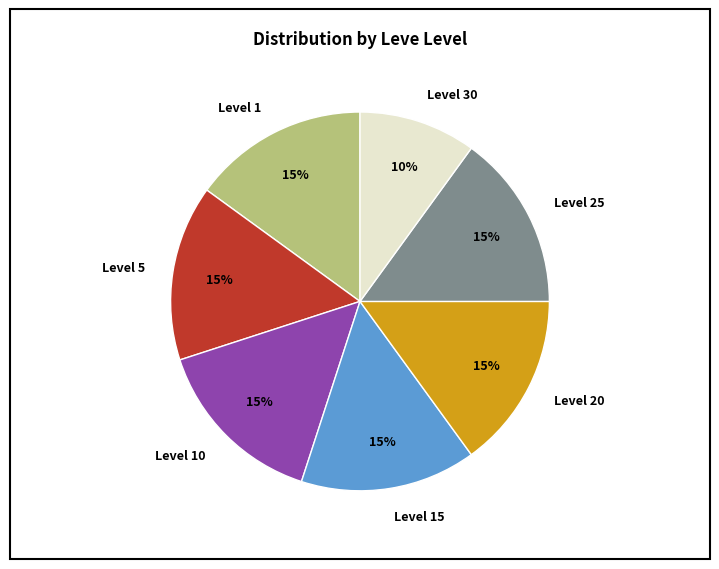

Is there any slice that represents more than half of the pie?

No